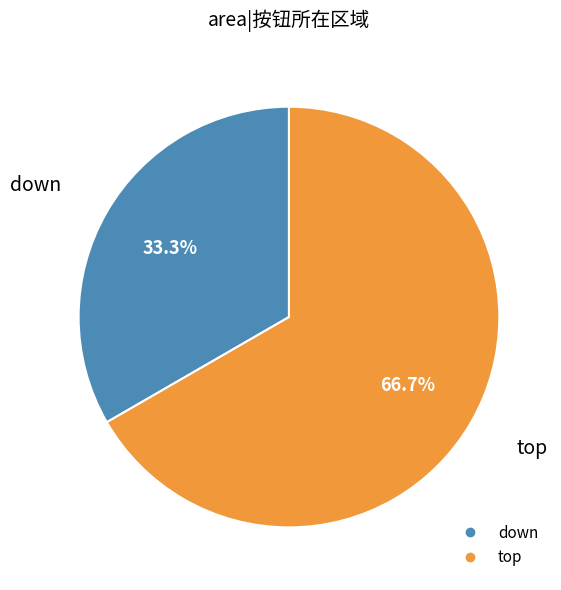

Is there a majority slice in this chart?

Yes